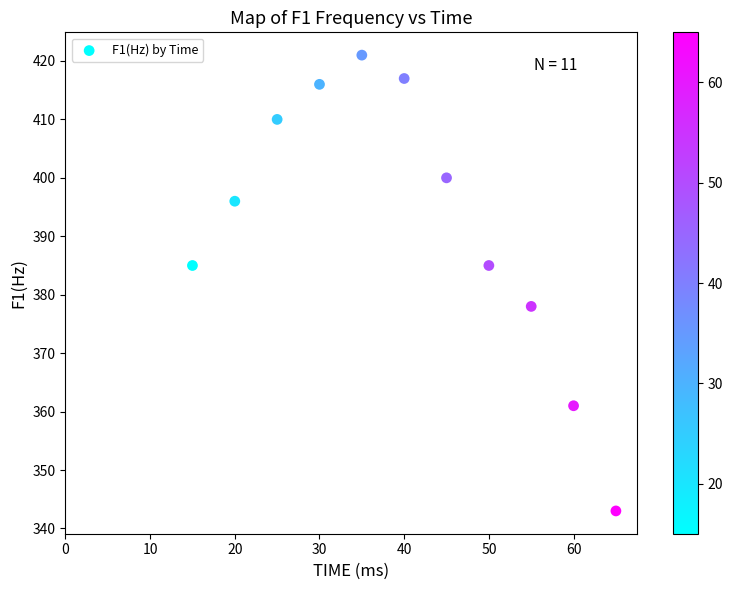

What is the range of X values (max minus min)?

50